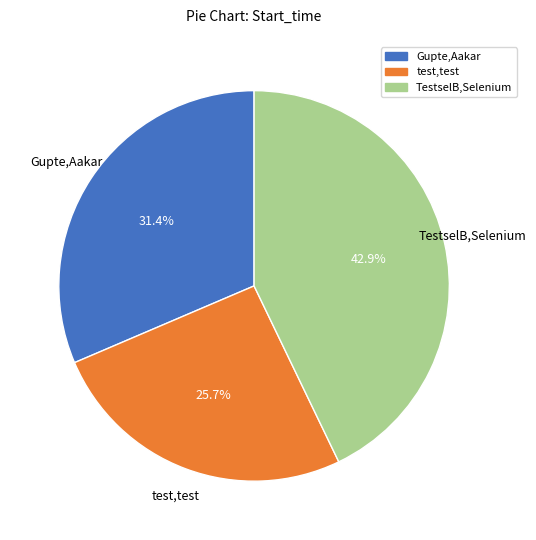

What percentage is the test,test slice, to the nearest percent?

26%